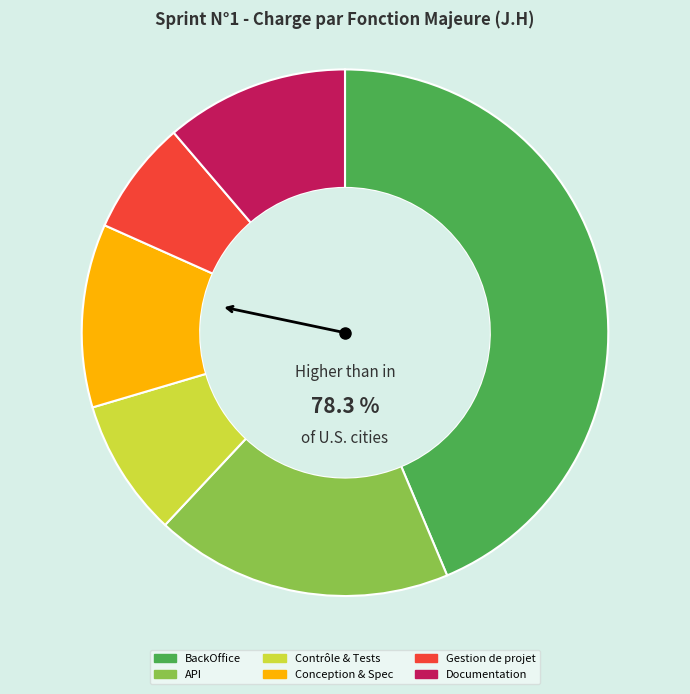

Does Gestion de projet account for over 50% of the chart?

No